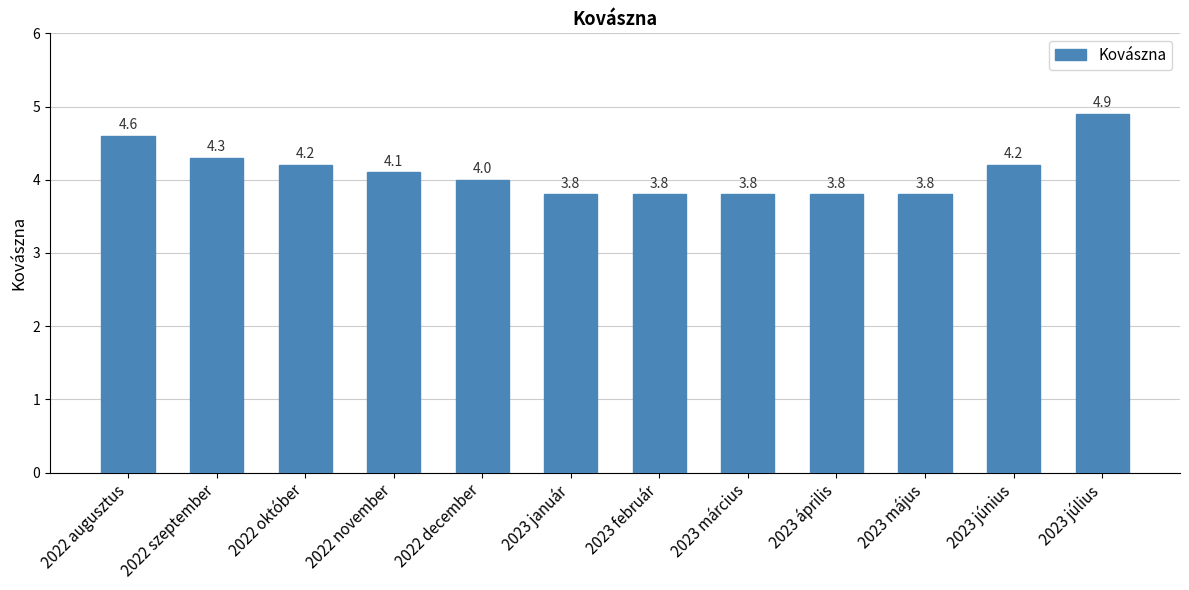

Which label corresponds to the largest value in the chart?

2023 július